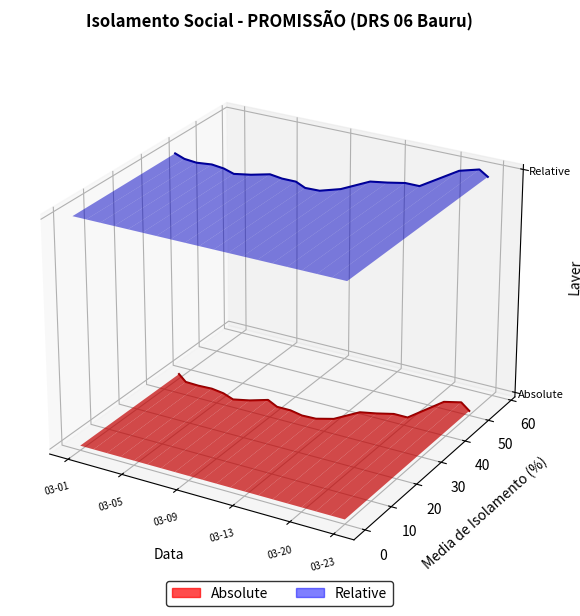

What are all the series names shown in the legend?

Absolute, Relative